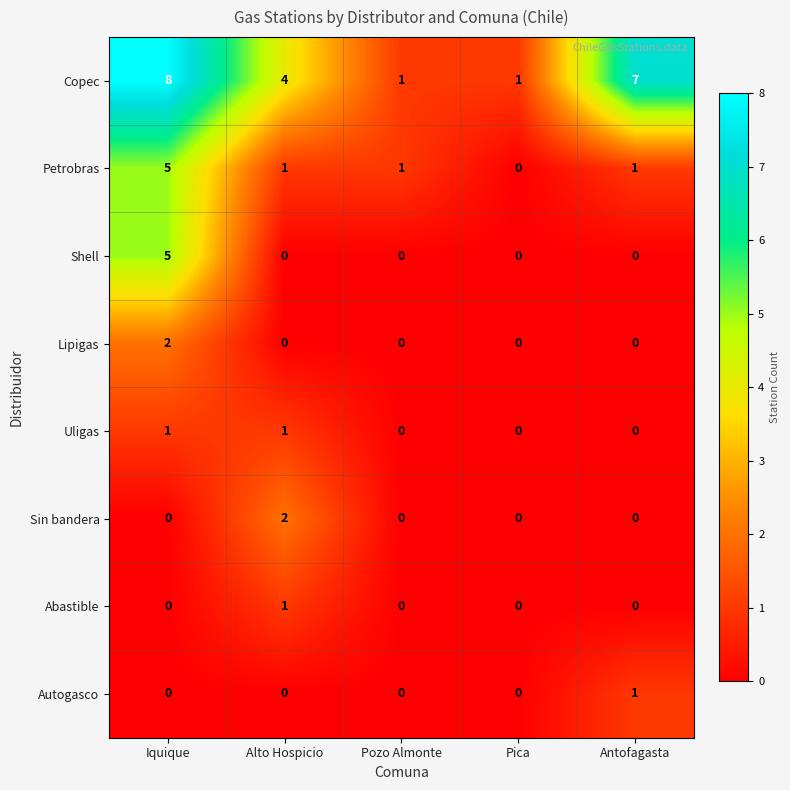

Which series has the largest total across all categories?

Copec